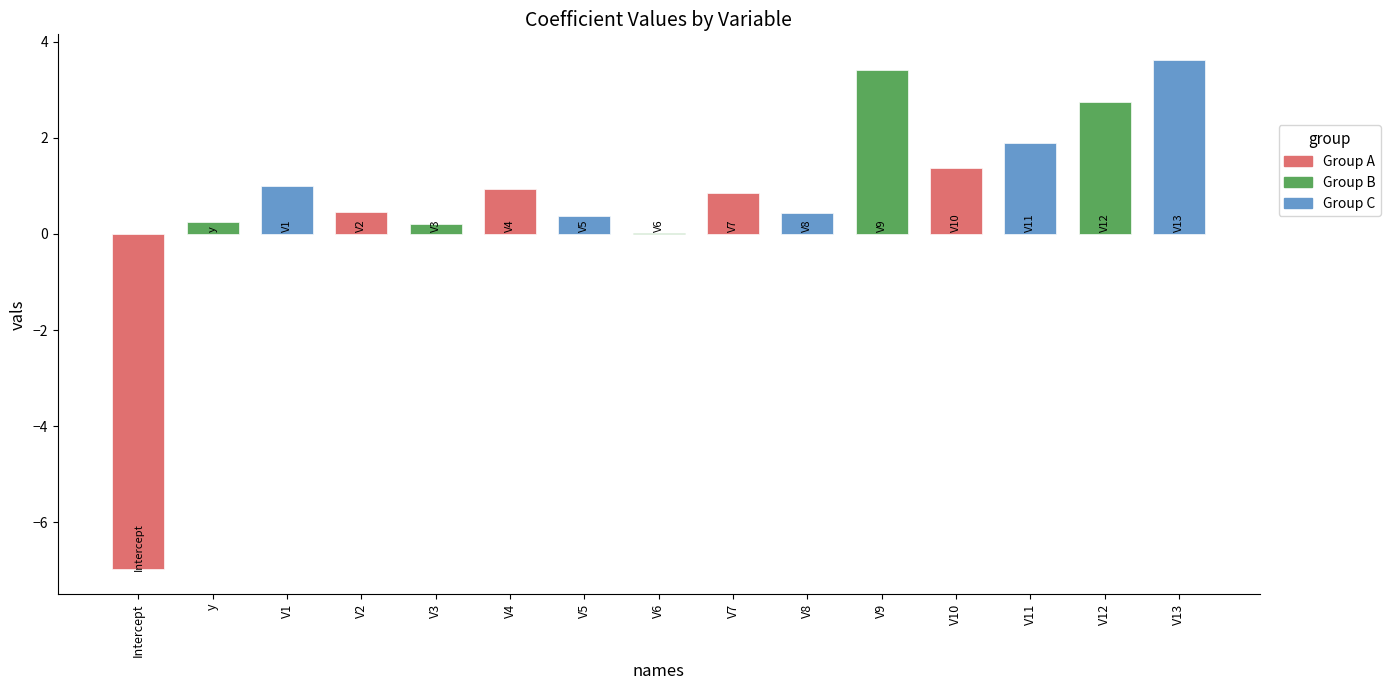

Rank the categories by value from highest to lowest.

V13, V9, V12, V11, V10, V1, V4, V7, V2, V8, V5, y, V3, V6, Intercept